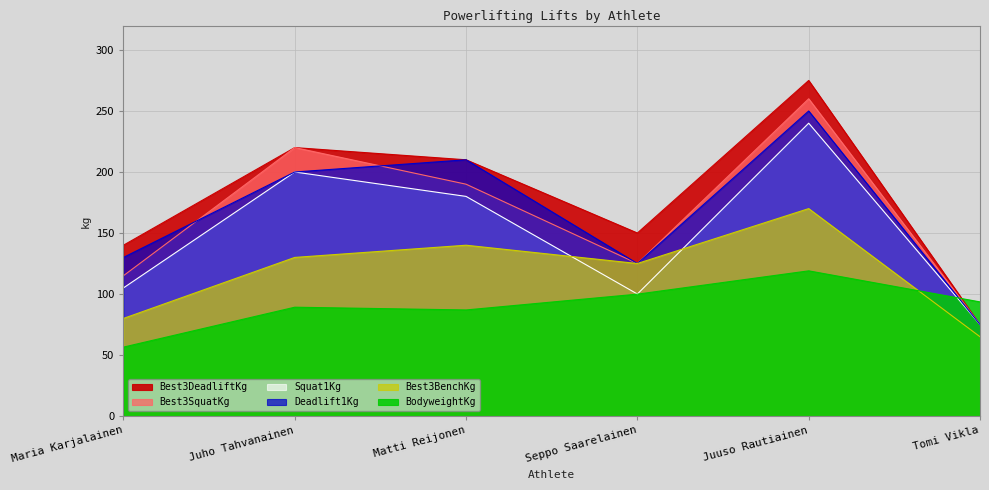

True or false: Best3SquatKg and Best3BenchKg cross at least once.

False